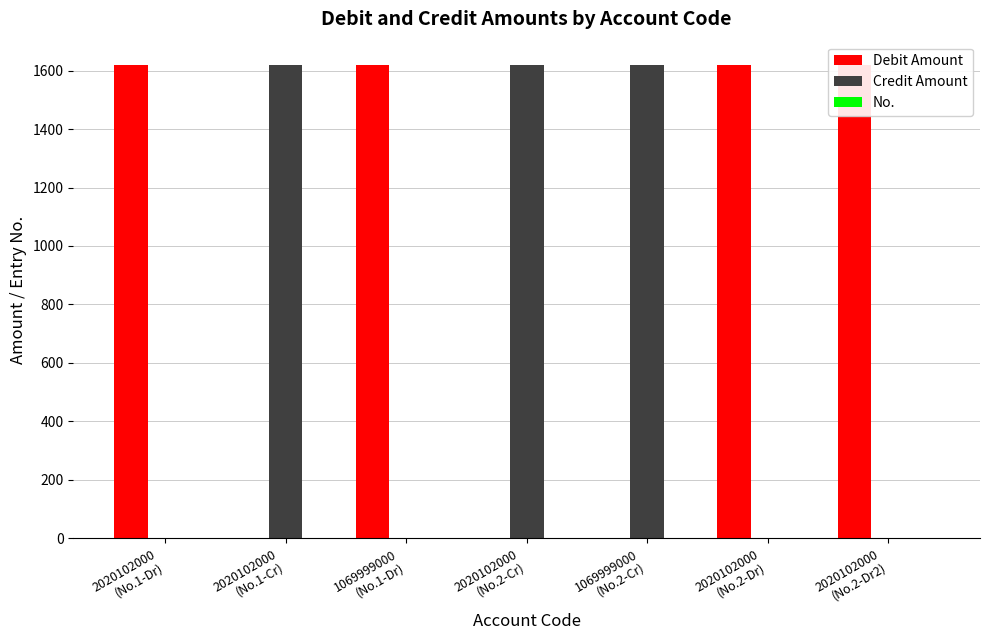

What is the total value across all series at 1069999000
(No.1-Dr)?

1618.8